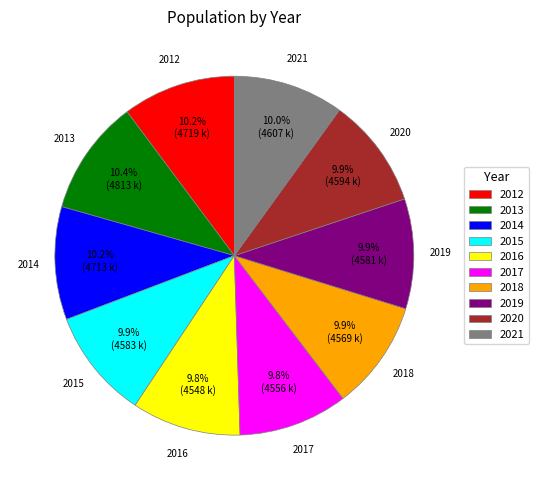

Does 2018 account for over 50% of the chart?

No